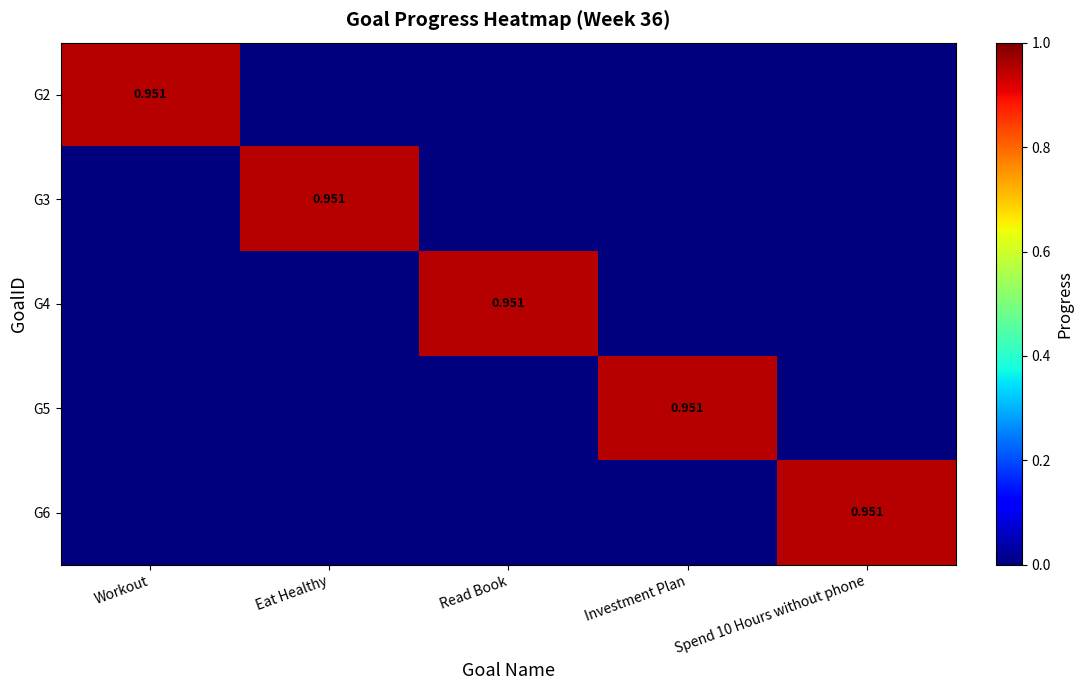

At which category is the sum across all series the highest?

Workout